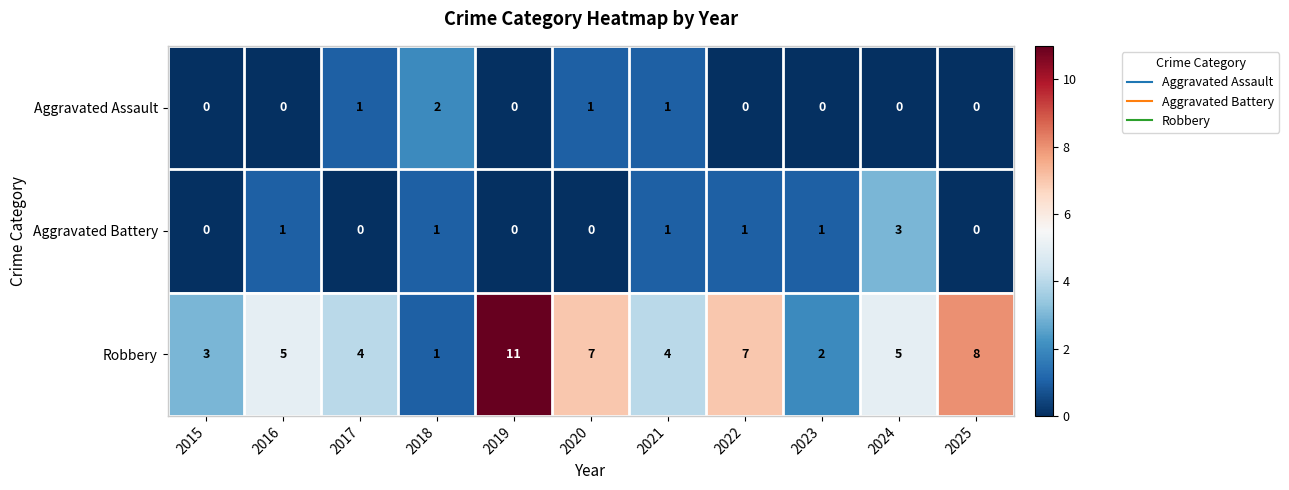

Count the number of data series in this chart.

3